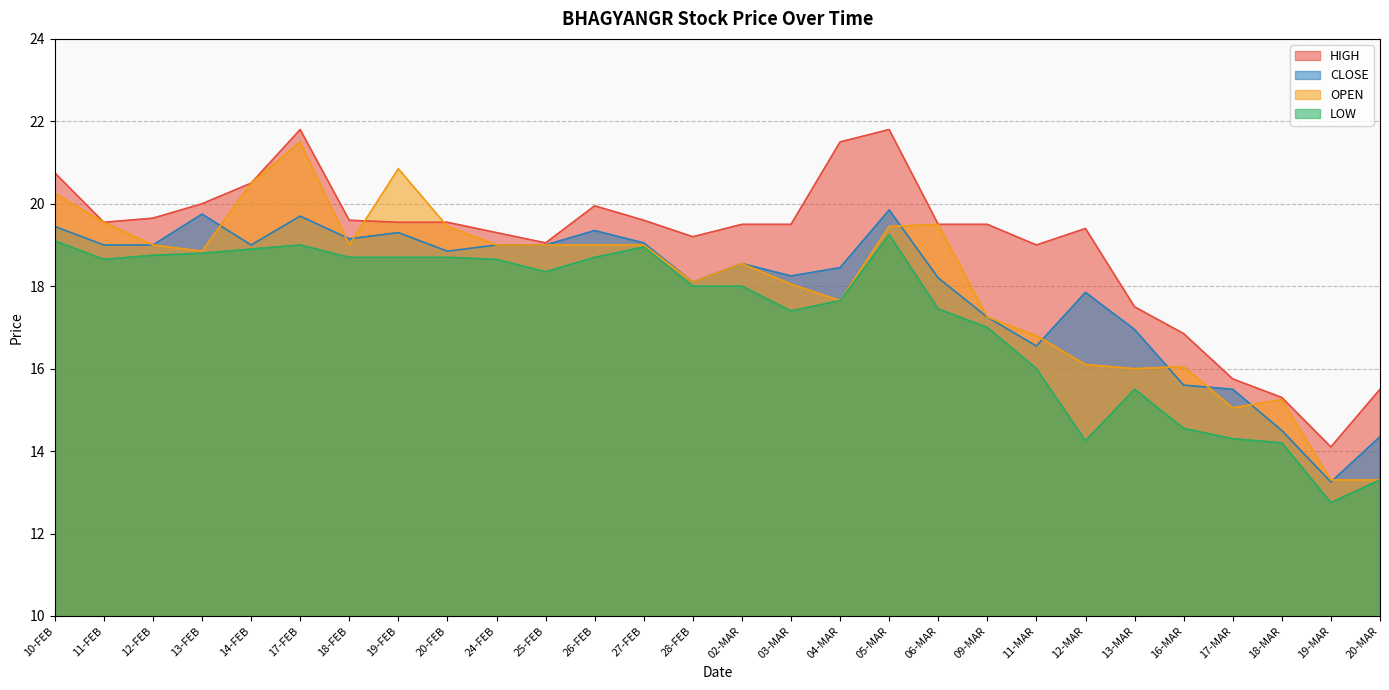

At which category does HIGH reach its first local valley?

11-FEB